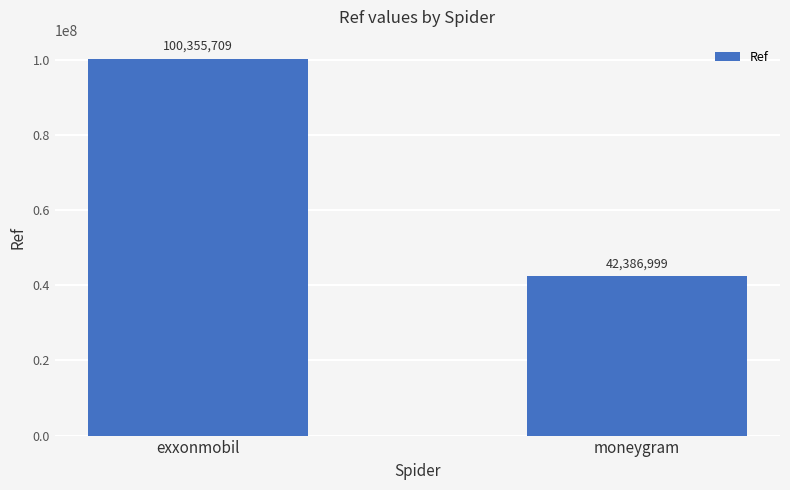

List the labels in order of value, smallest first.

moneygram, exxonmobil